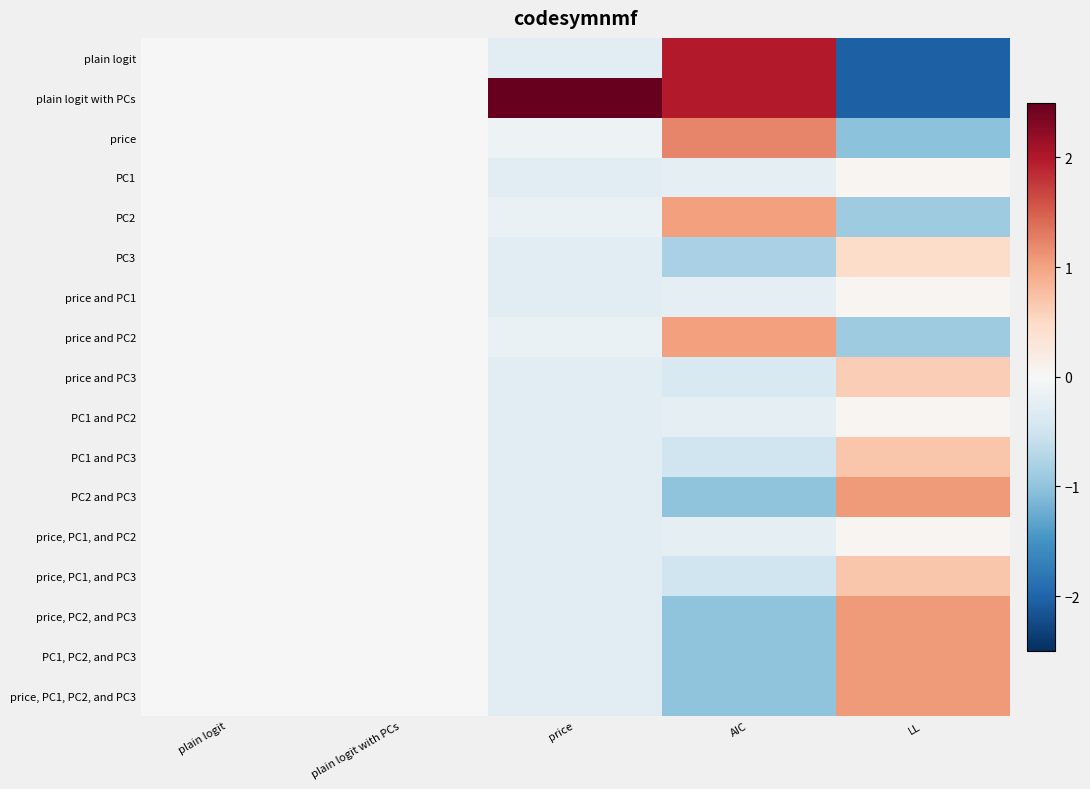

What is the spread (max minus min) of values at AIC?

3.0